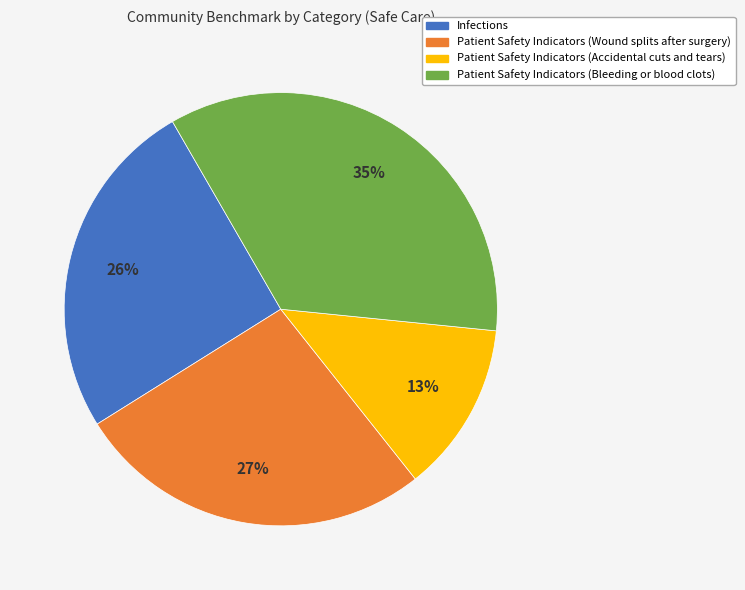

To the nearest percent, what is the average slice percentage?

25%